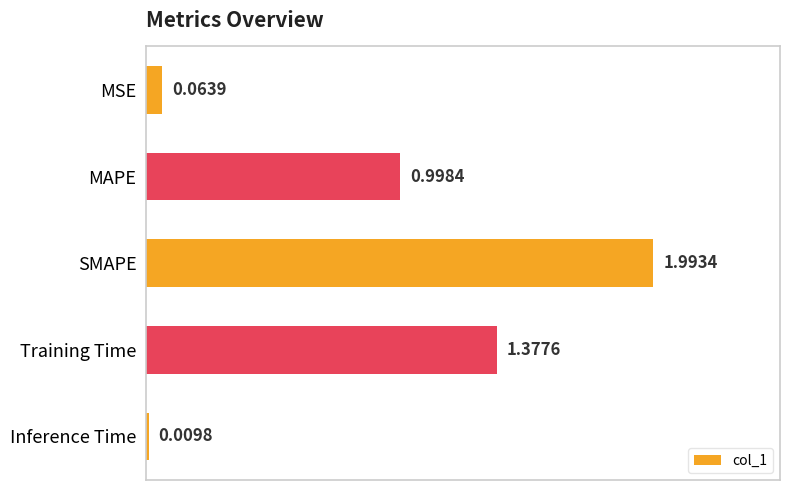

What is the label of the 5th bar from the bottom?

MSE